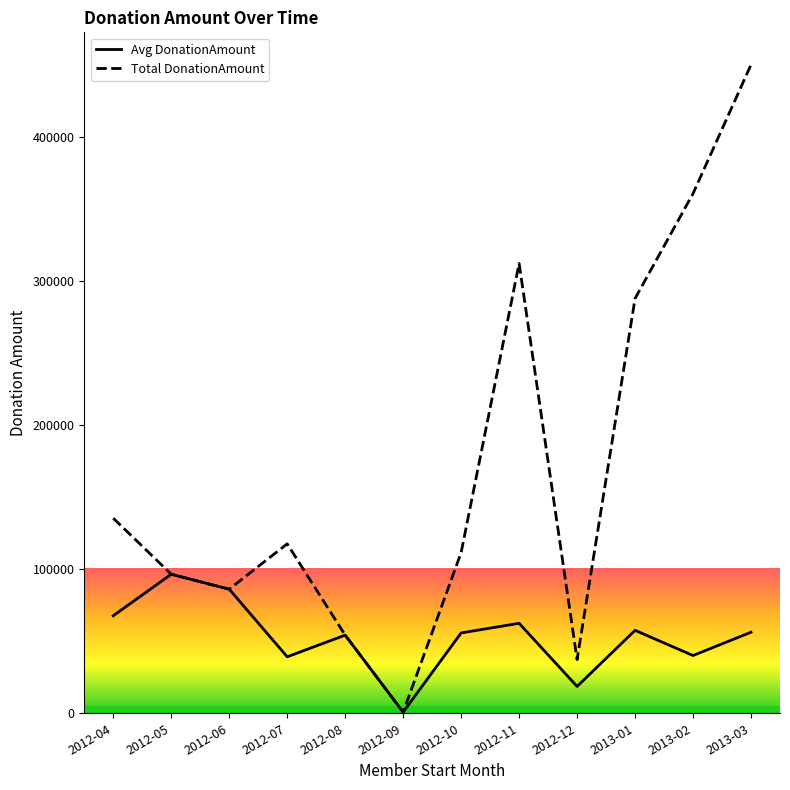

Which series has the largest total across all categories?

Total DonationAmount